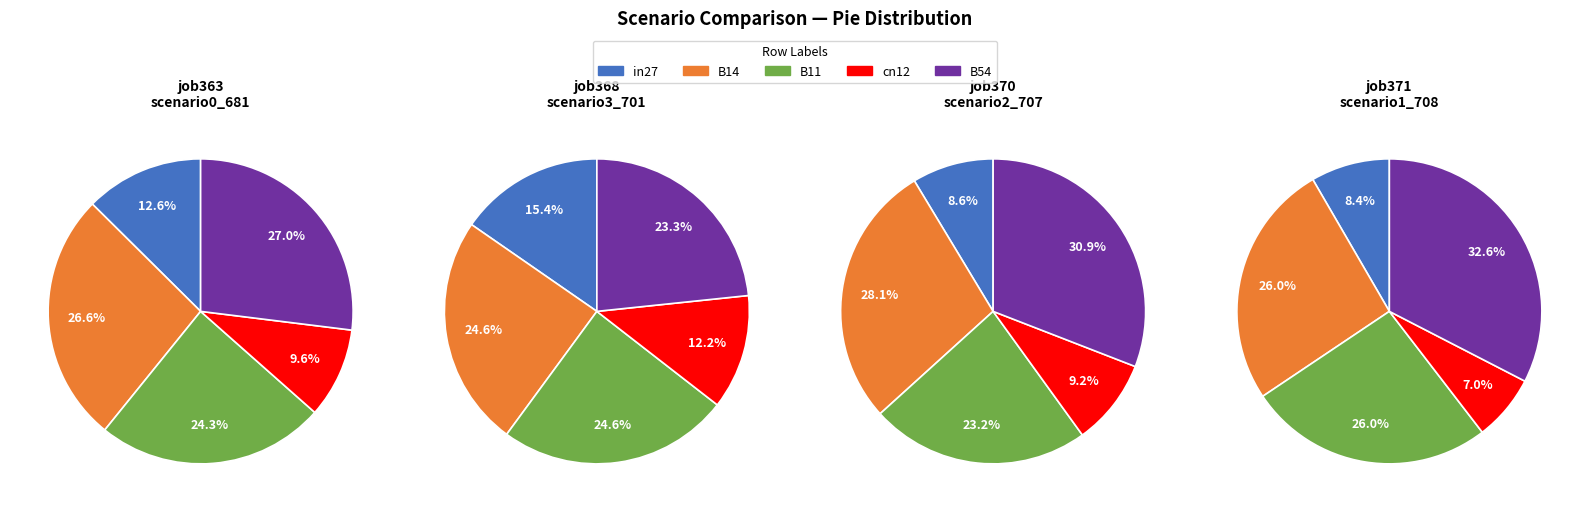

The B11 slice represents 26% of the pie. True or false?

True